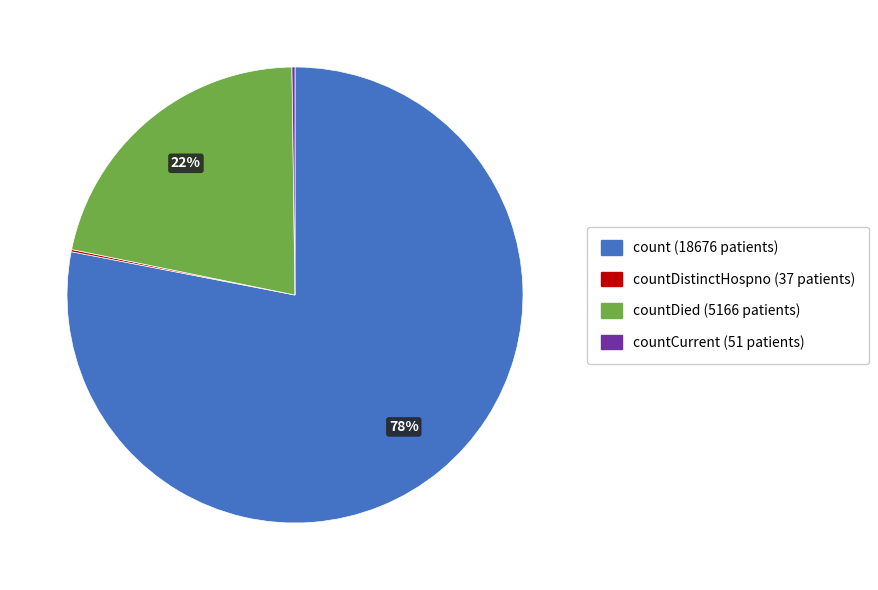

Does any single category account for the majority?

Yes